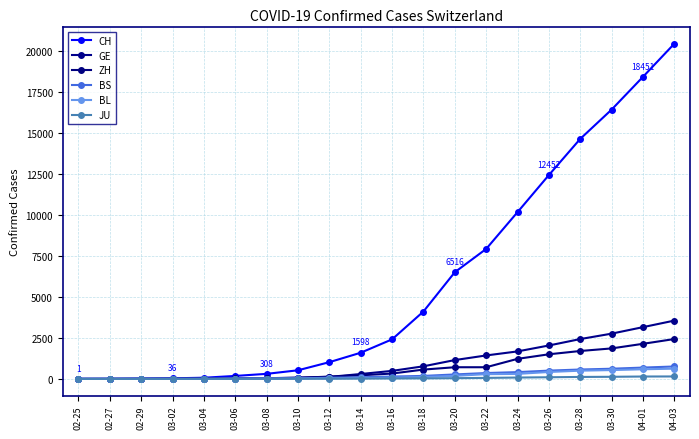

Where does the ZH series first go above 327?

03-18